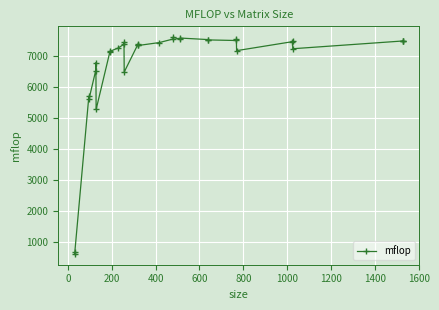

How many categories are shown in the chart?

32